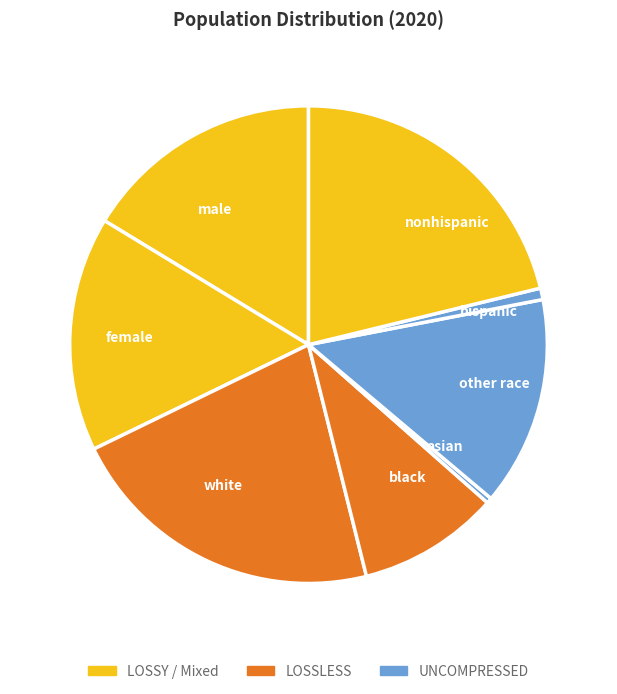

Combined, do nonhispanic and asian account for over 50%?

No